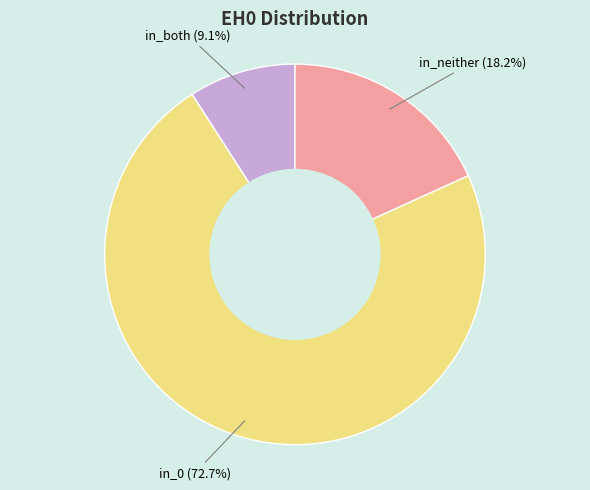

To the nearest percent, what percentage of the pie is in_both?

9%